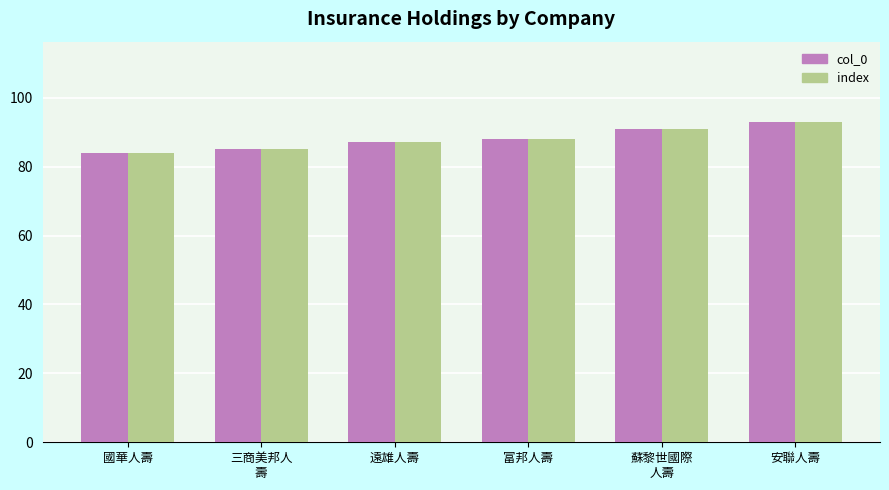

The value of col_0 at 國華人壽 is 18. True or false?

False